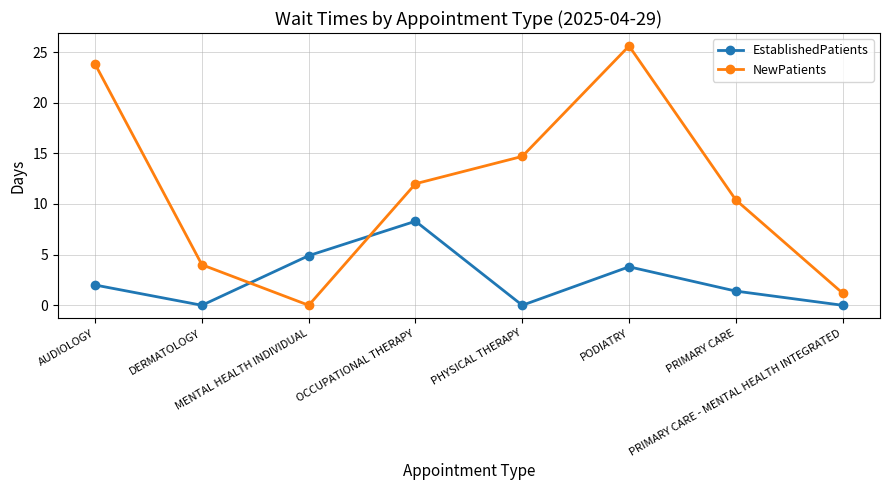

What is the difference between the highest and lowest values at AUDIOLOGY?

21.8